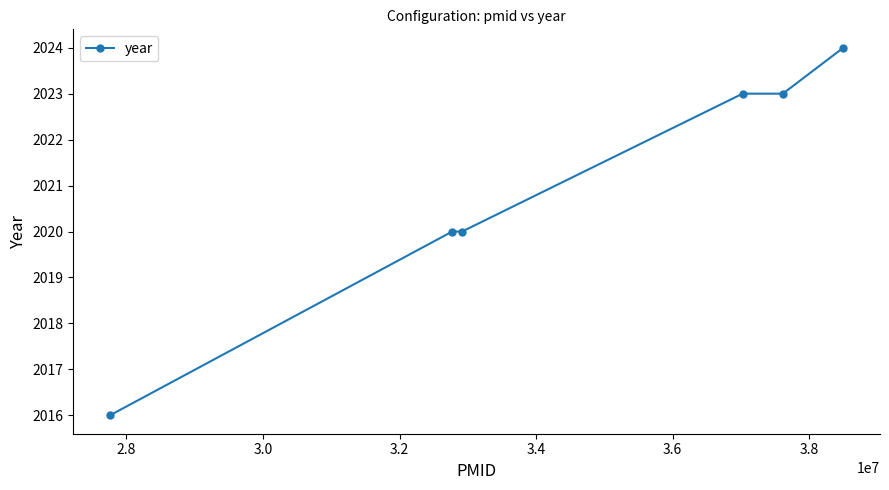

What is the minimum value shown in the chart?

2016